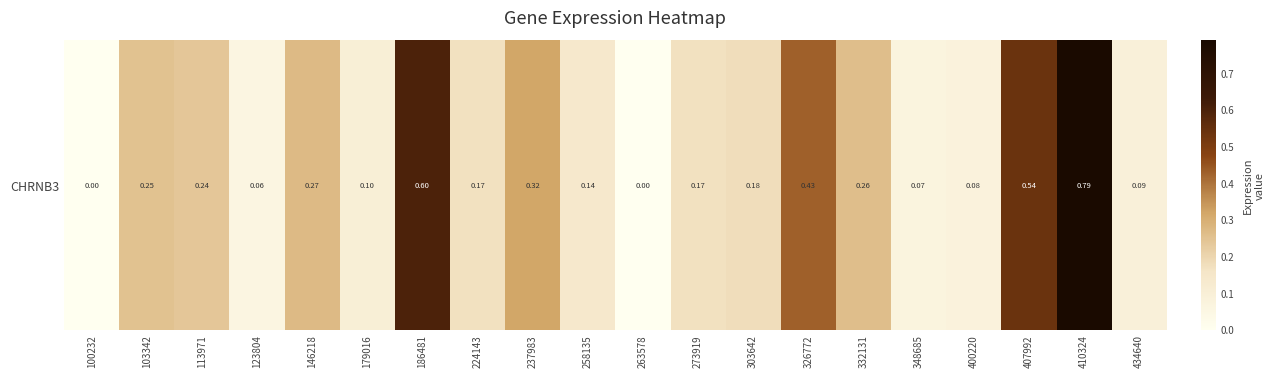

What is the greatest value displayed?

0.8